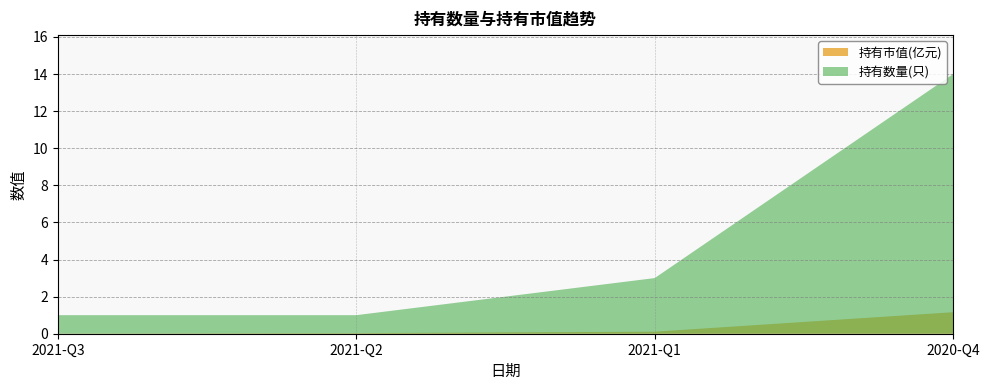

Reading left to right, list all the values displayed in this chart.

持有市值(亿元): 2021-Q3=0.0	2021-Q2=0.0	2021-Q1=0.1	2020-Q4=1.2
持有数量(只): 2021-Q3=1.0	2021-Q2=1.0	2021-Q1=3.0	2020-Q4=14.0